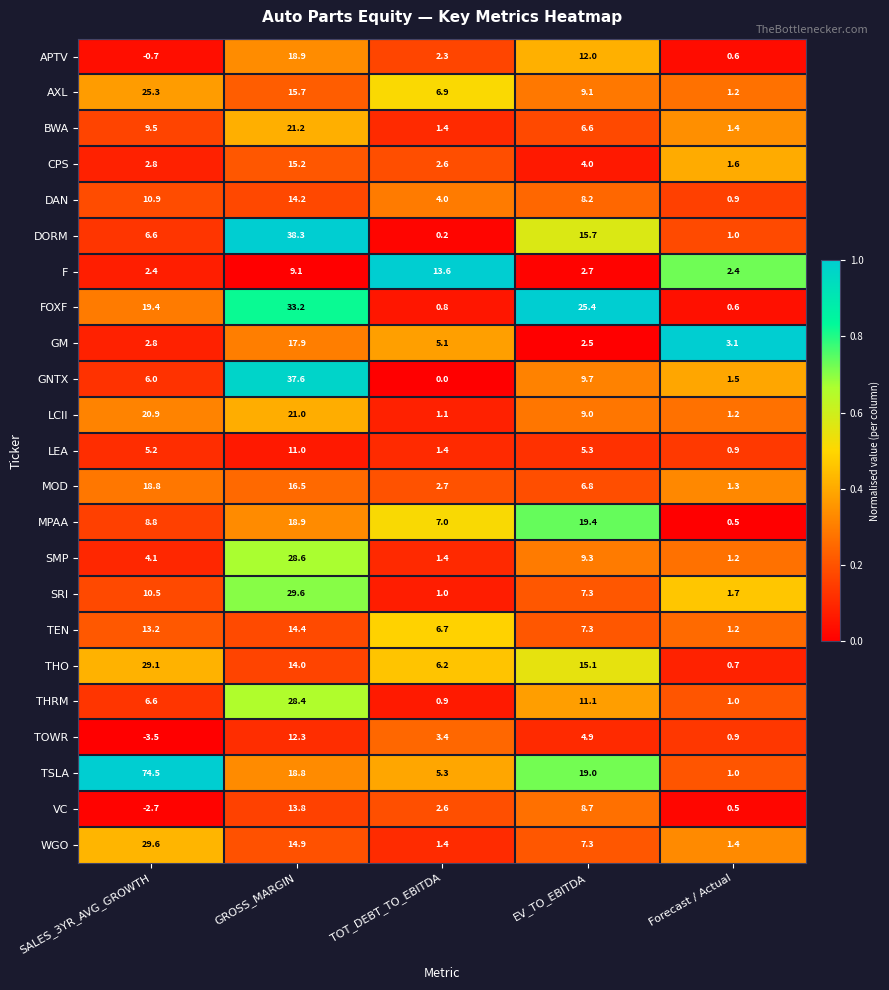

List the labels in order of TSLA value, largest first.

SALES_3YR_AVG_GROWTH, EV_TO_EBITDA, GROSS_MARGIN, TOT_DEBT_TO_EBITDA, Forecast / Actual